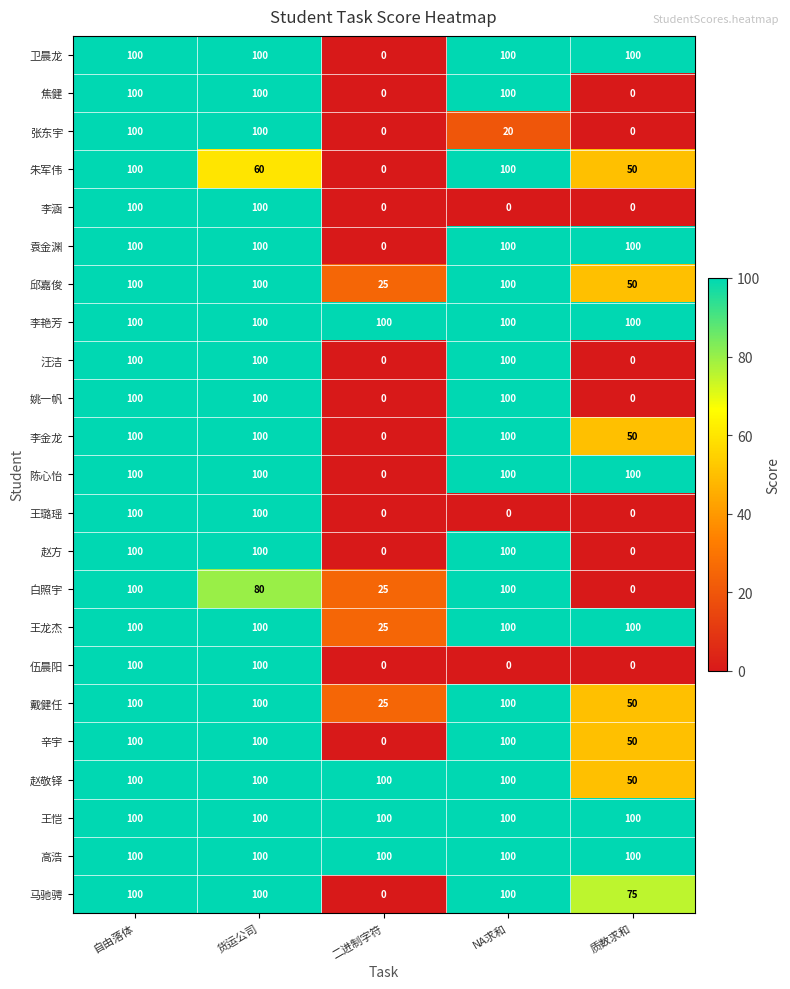

The 伍晨阳 series shows 156 at 自由落体. True or false?

False